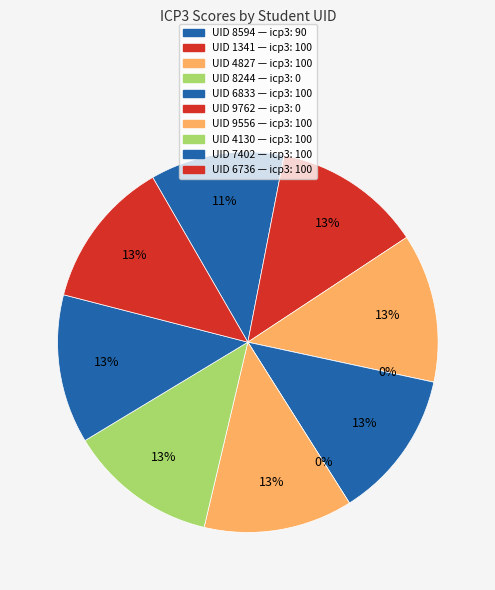

True or false: 4827 accounts for 5% of the total.

False